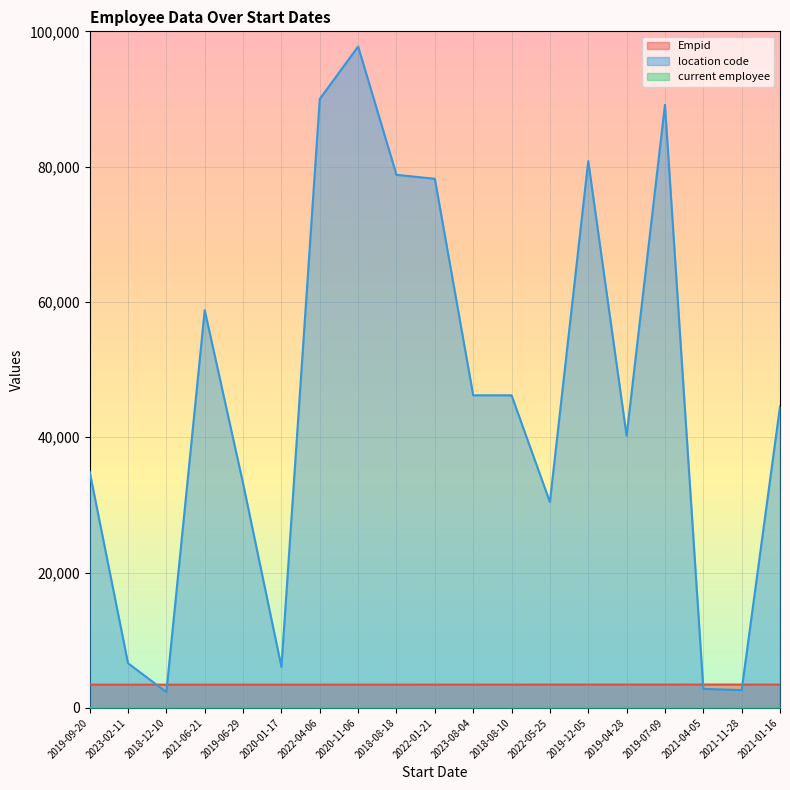

What is the approximate value of current employee at 2019-12-05?

3